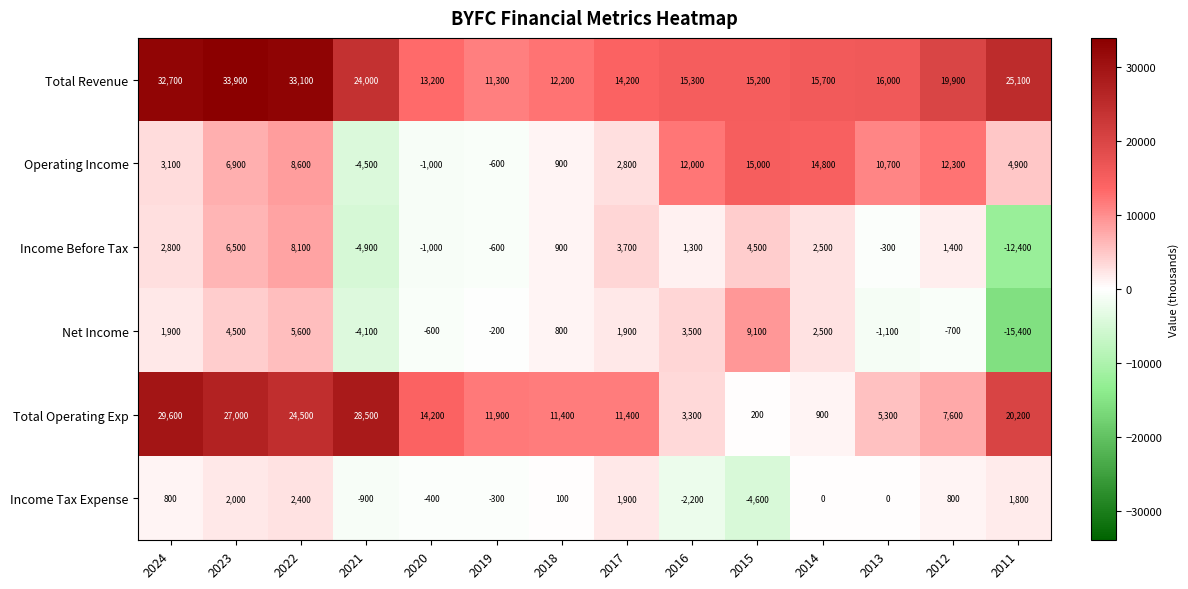

What is the difference between the Net Income values at 2016 and 2015?

5600